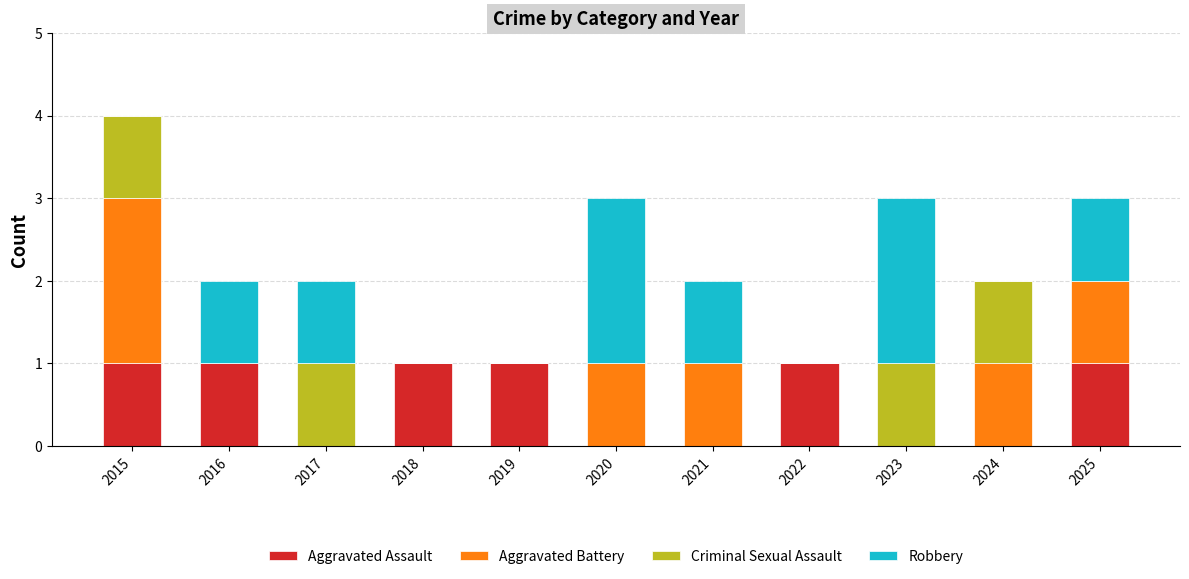

Is it true that Aggravated Assault equals 0 at 2021?

True